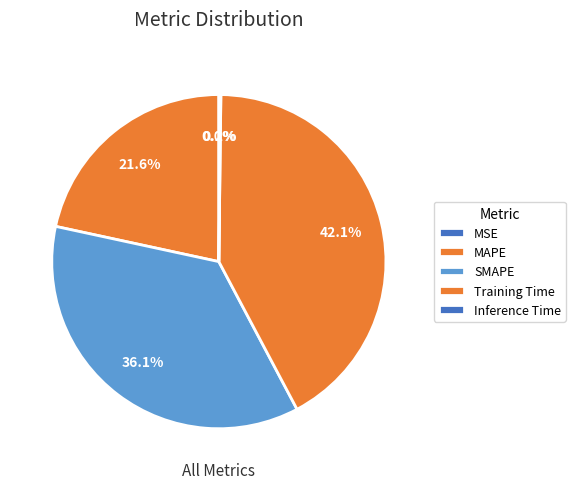

Is there a majority slice in this chart?

No